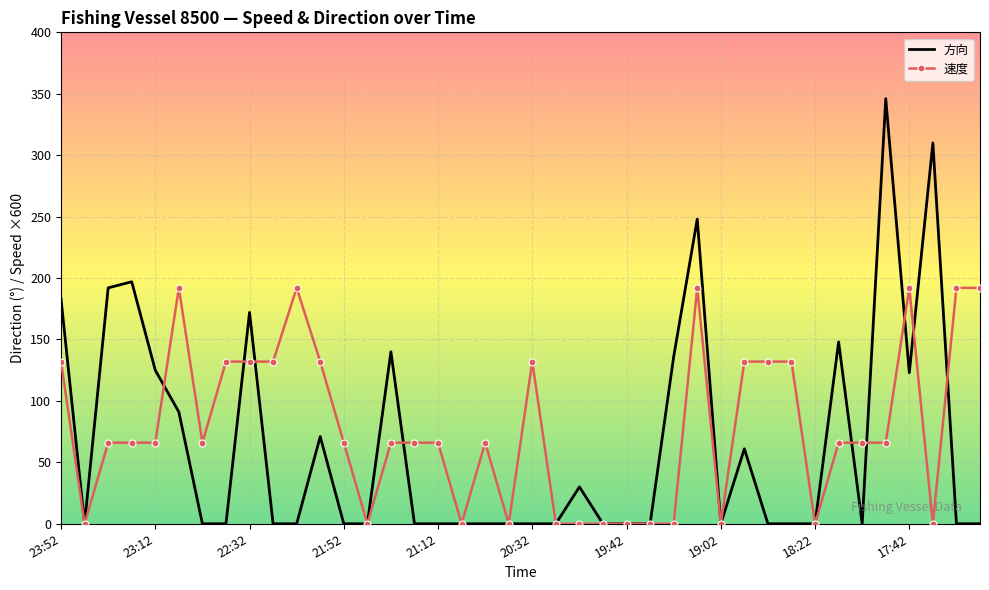

What is the greatest value displayed?

346